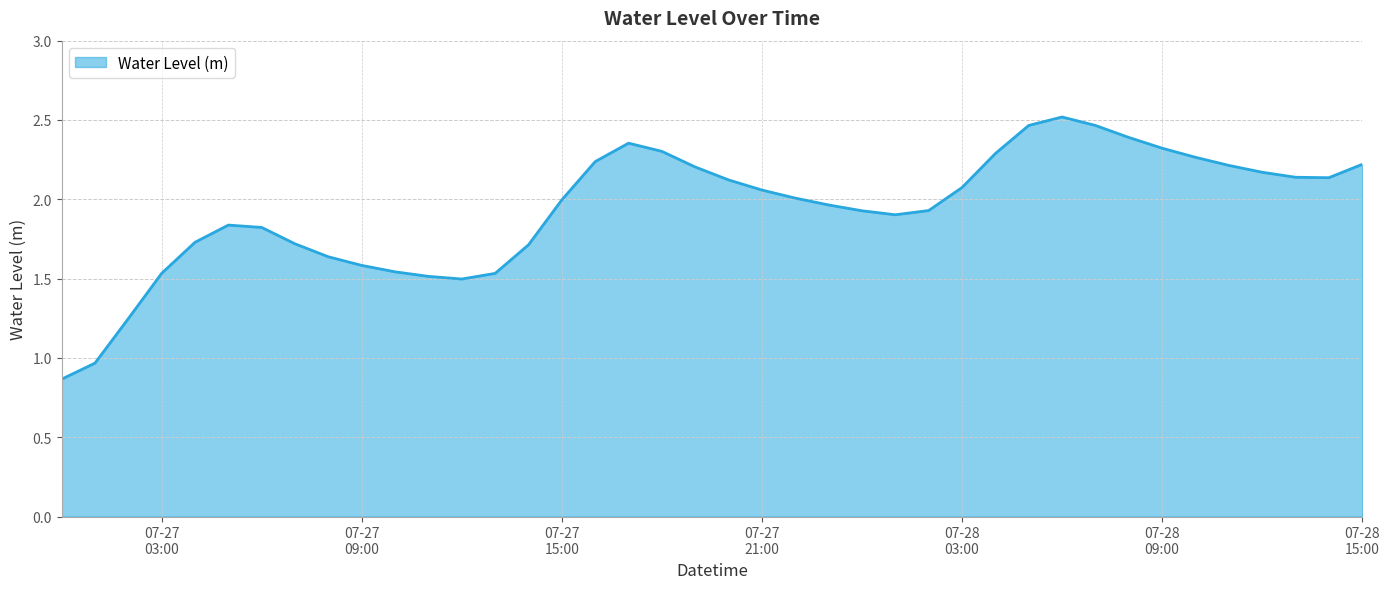

What is the difference between the maximum and minimum values?

1.7